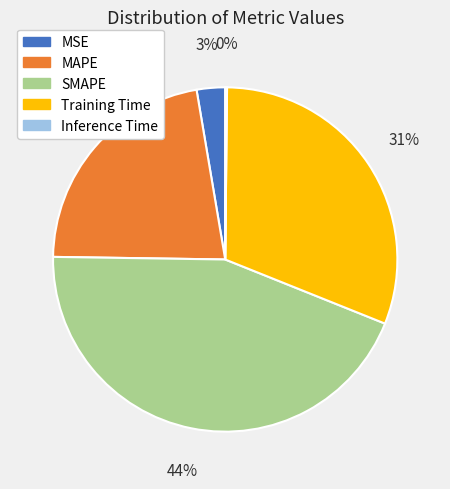

Does Training Time represent more than half of the total?

No